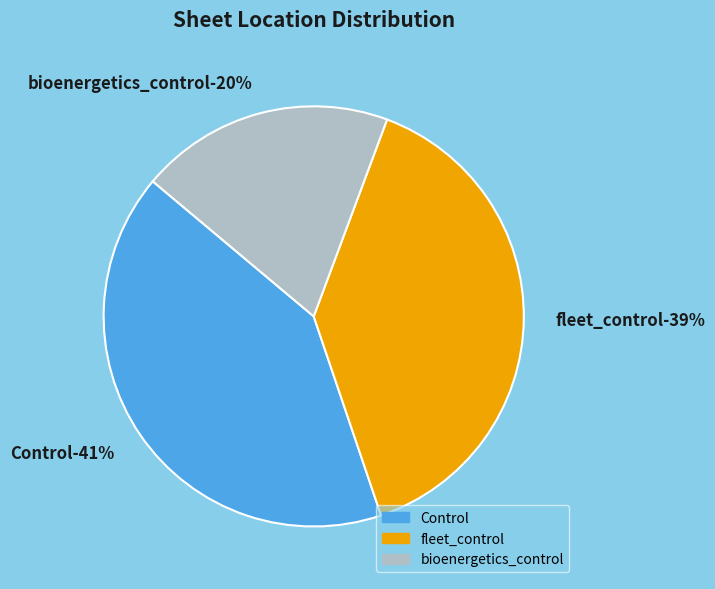

How many slices are in this pie chart?

3